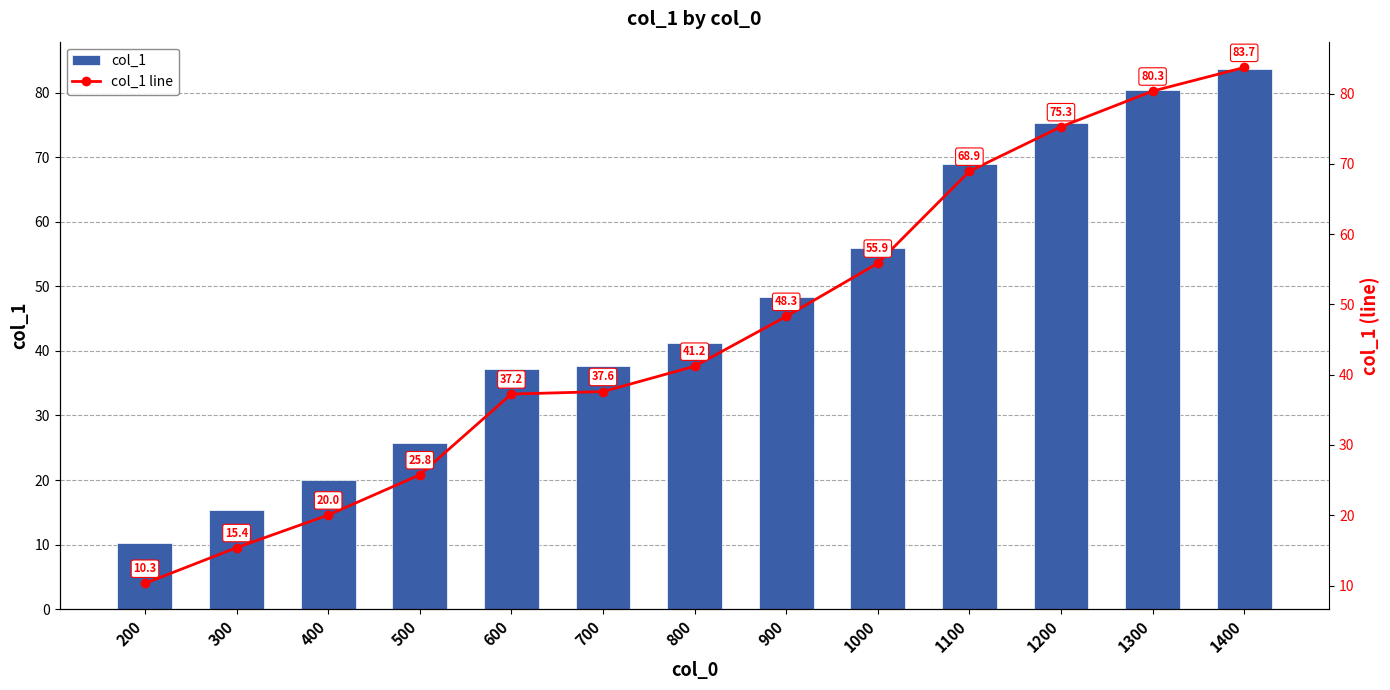

The col_1 series shows 6.2 at 500. True or false?

False